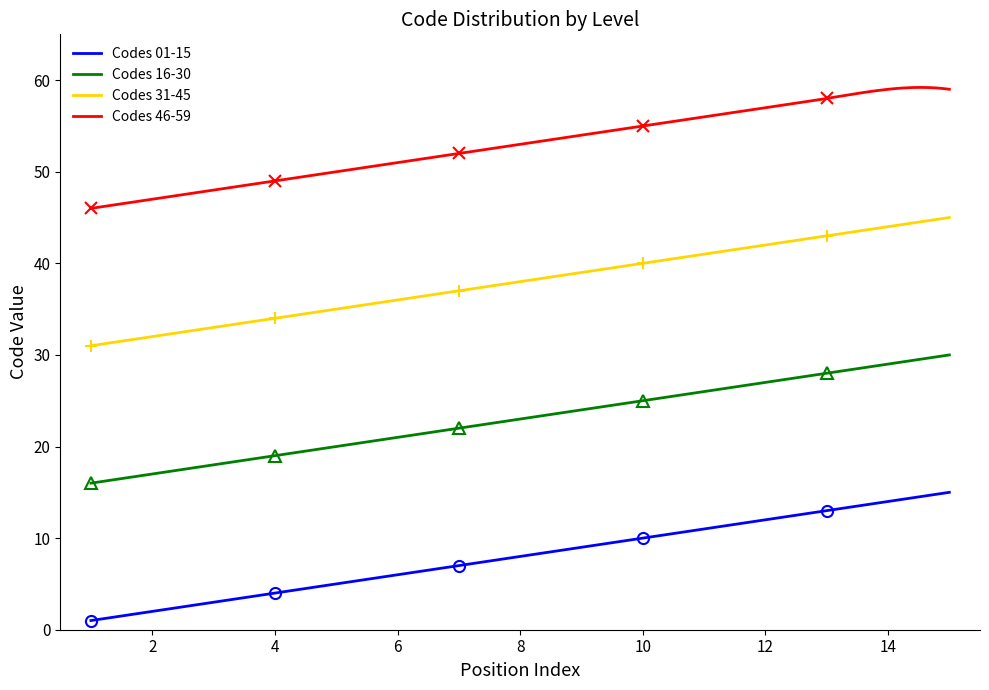

True or false: Codes 46-59 and Codes 16-30 intersect in this chart.

False